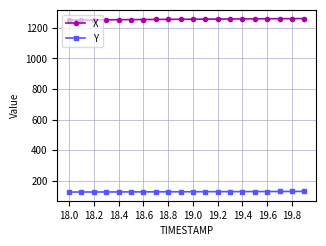

What is the minimum value shown in the chart?

126.2